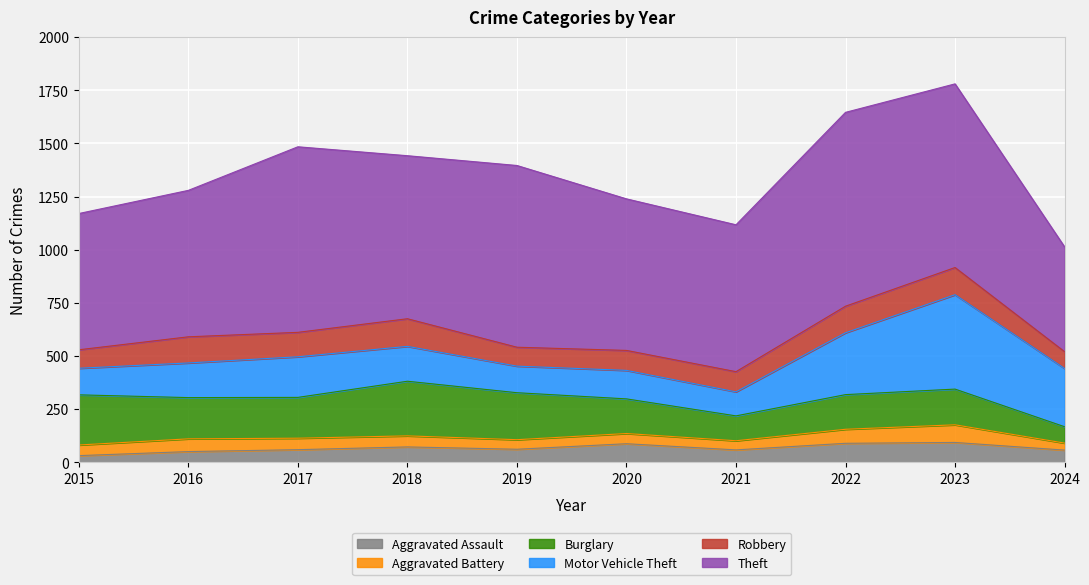

Rank the categories by Theft value from lowest to highest.

2024, 2015, 2016, 2021, 2020, 2018, 2019, 2023, 2017, 2022